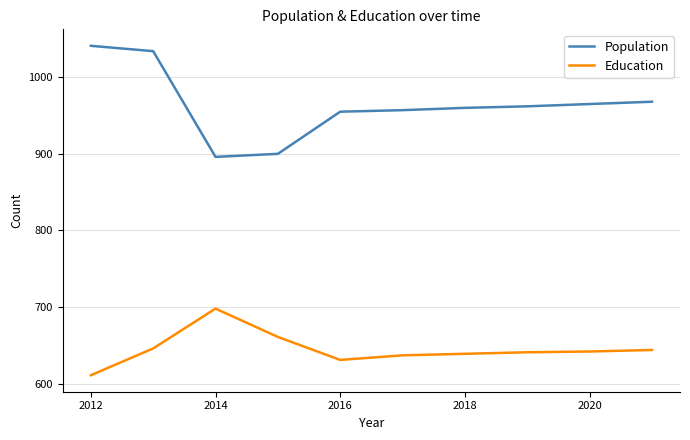

What is the maximum value shown in the chart?

1041